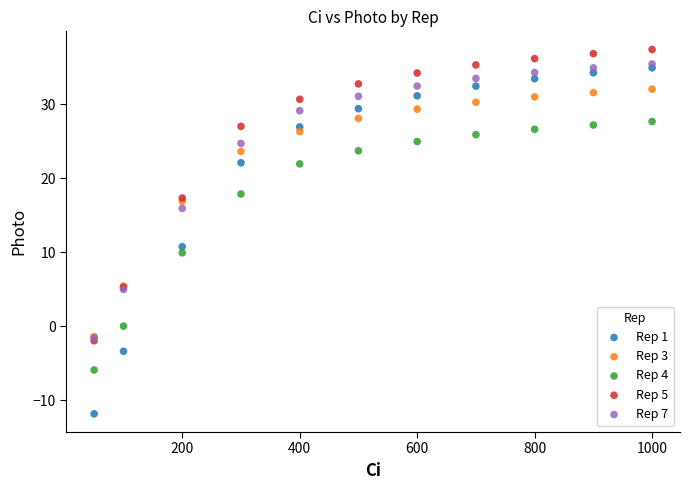

Which series contains the lowest Y value?

Rep 1